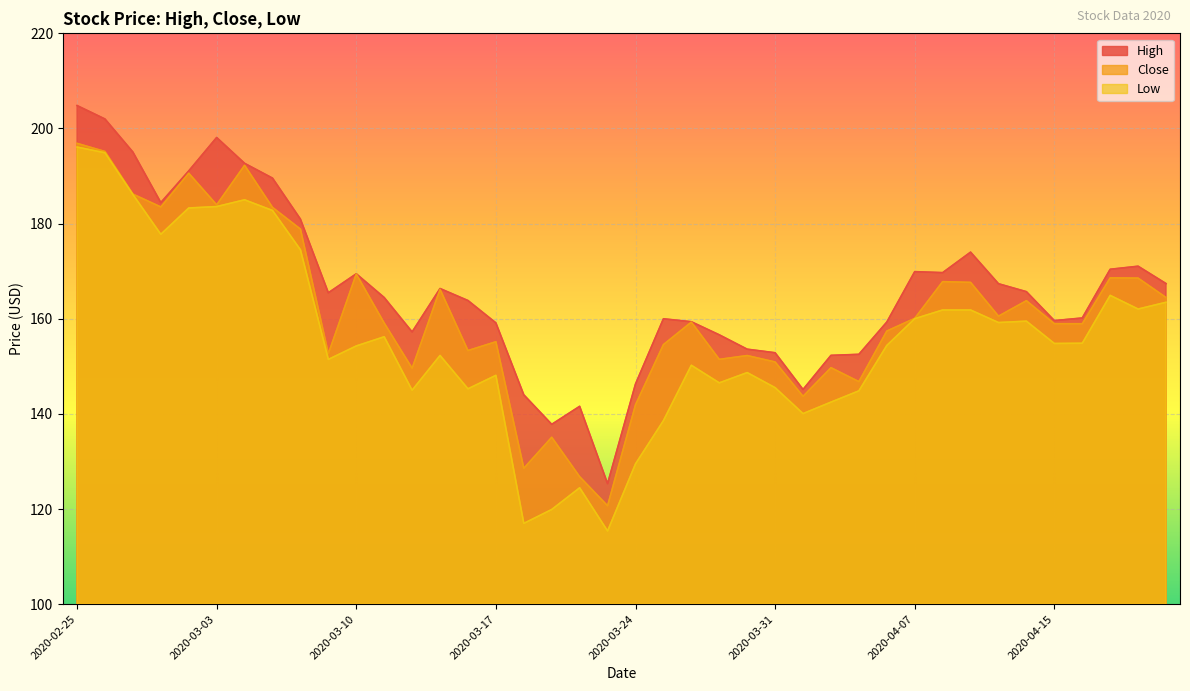

True or false: High and Close intersect in this chart.

False